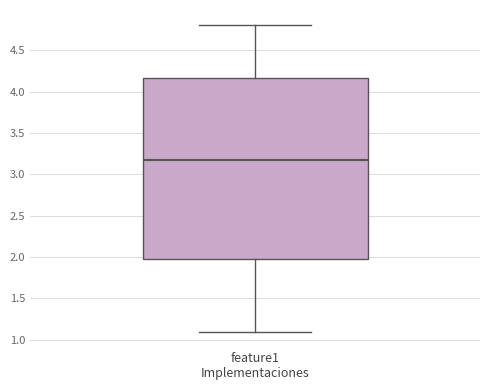

Where does the lower whisker of the box for feature1 Implementaciones end on the y-axis? The values are not printed on the chart, so give them approximately, as read against the axis.

1.10